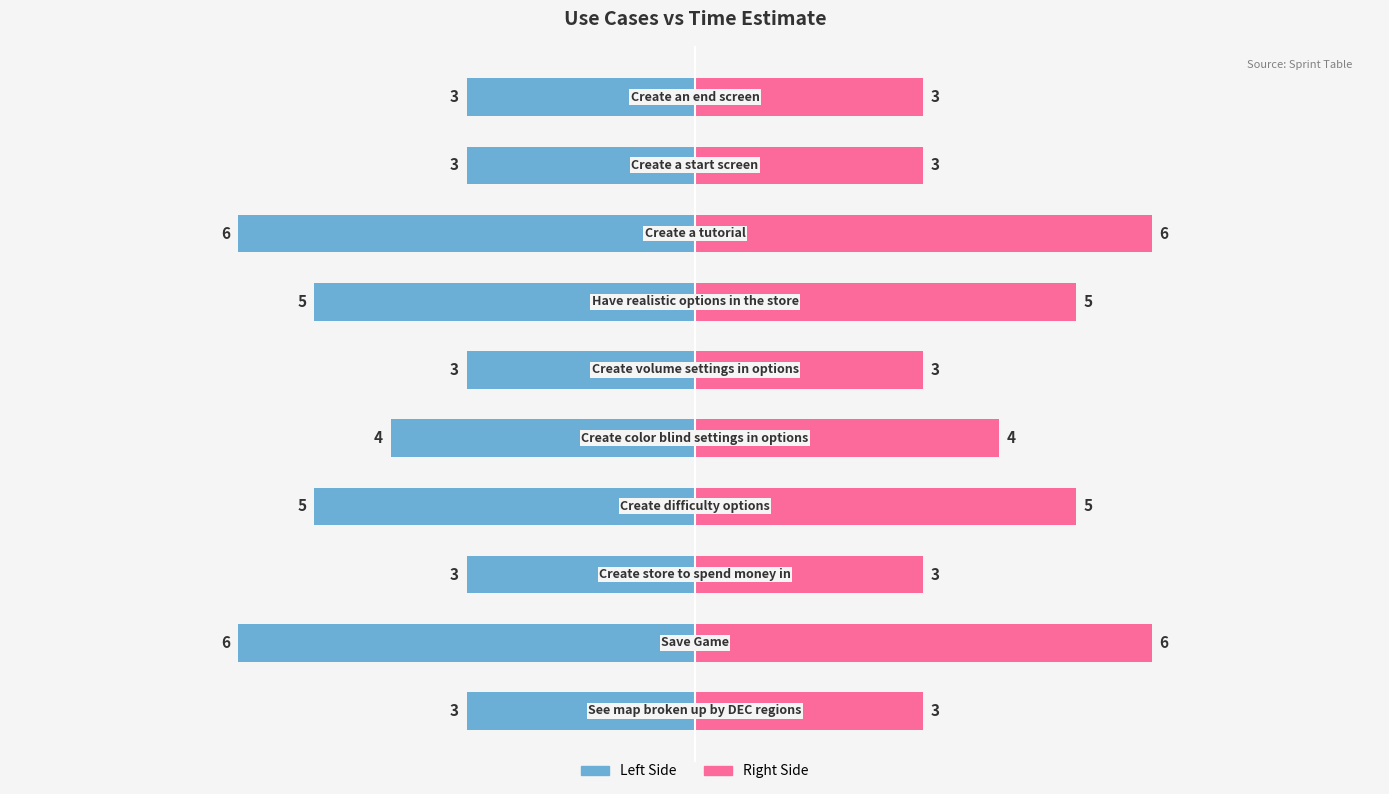

What is the sum of all Time Estimate (Left) values?

-41